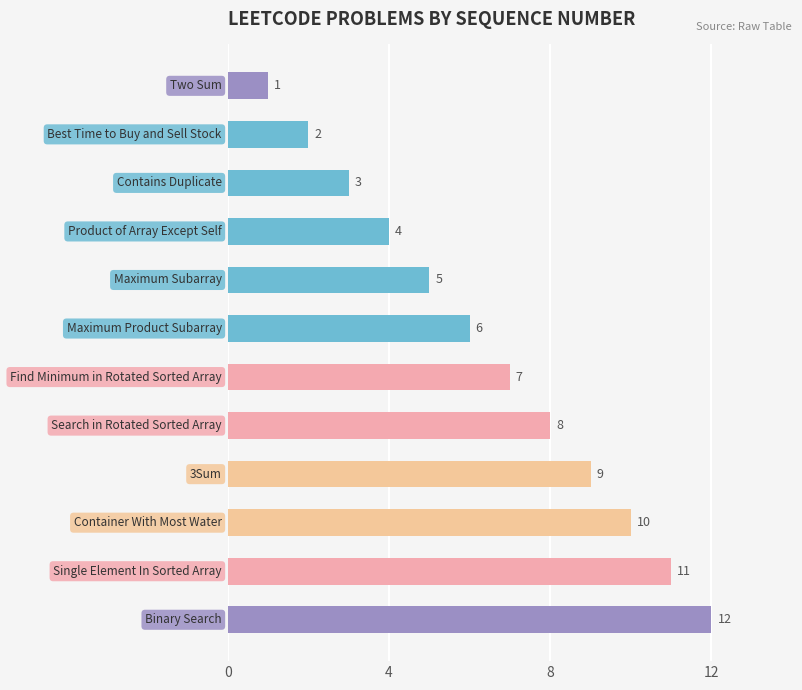

What is the difference between the maximum and second lowest values?

10